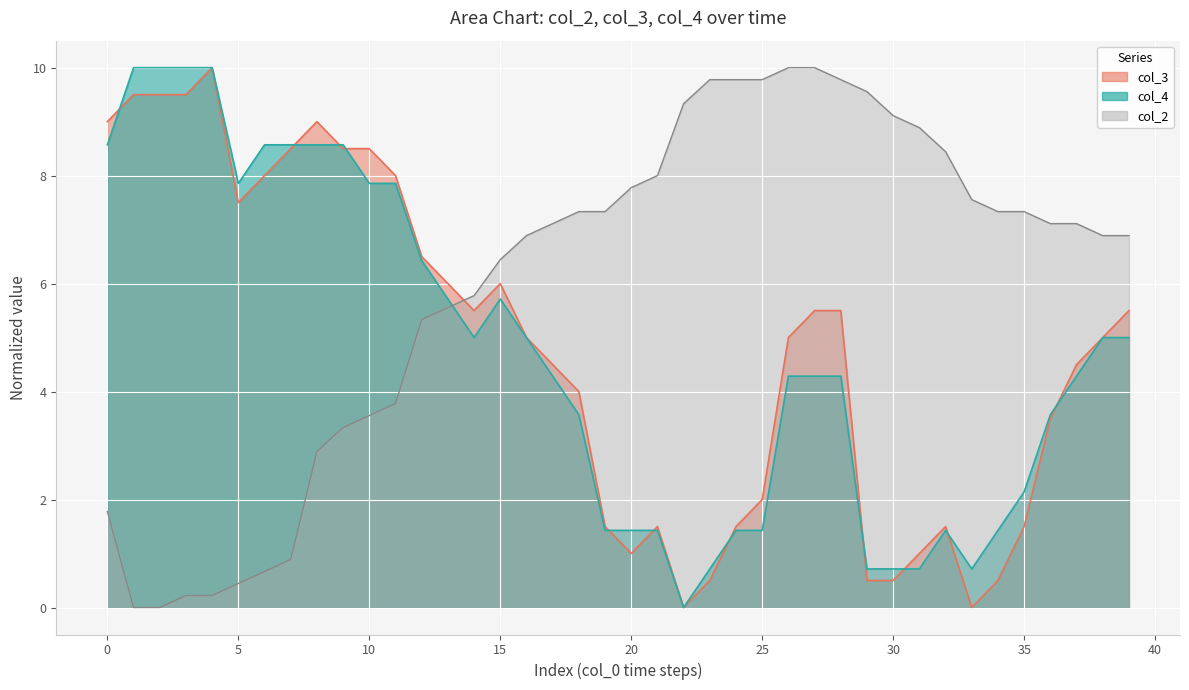

True or false: col_3 has a value of 2.0 at 15.

False